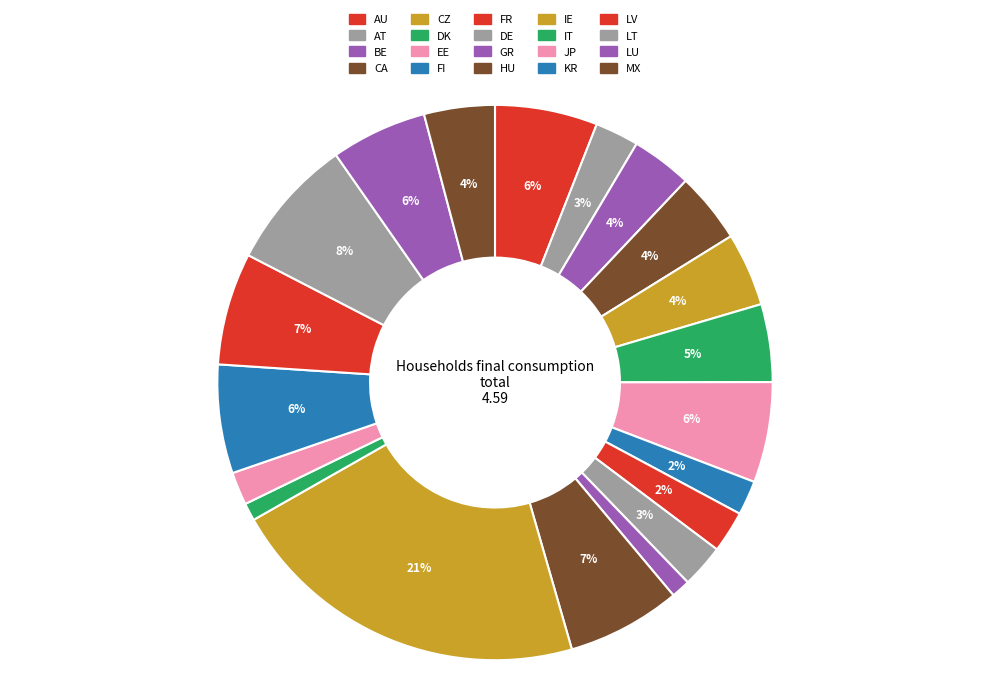

How many slices are in this pie chart?

20